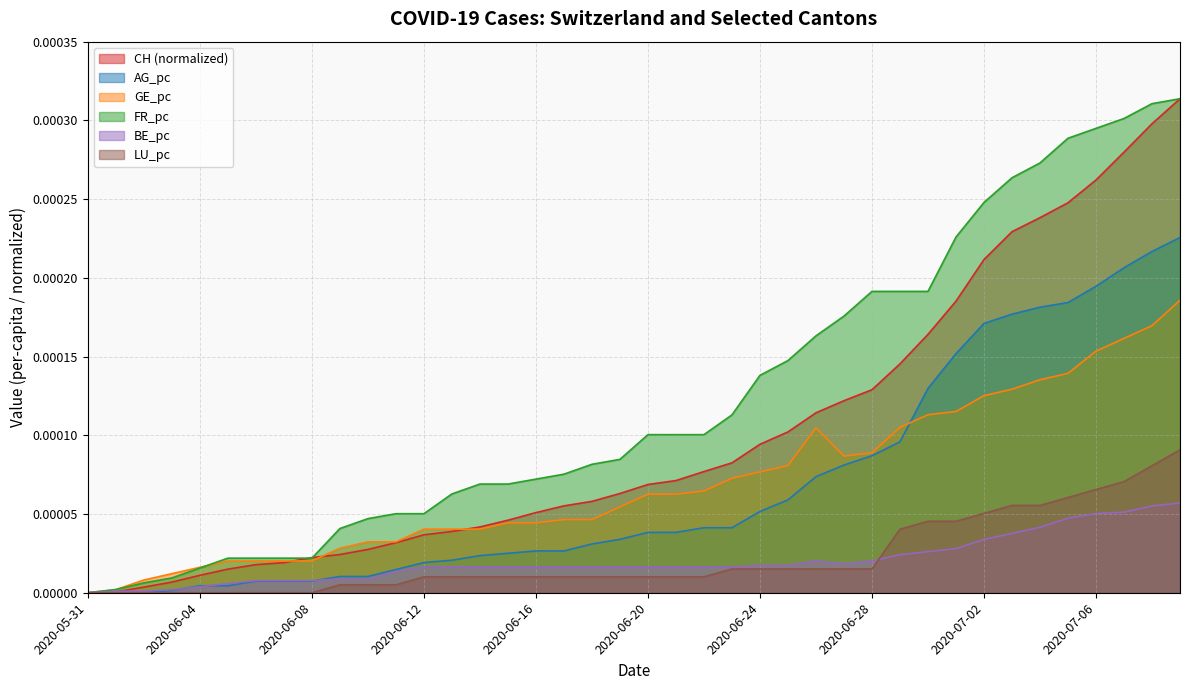

Which series has the largest total across all categories?

FR_pc